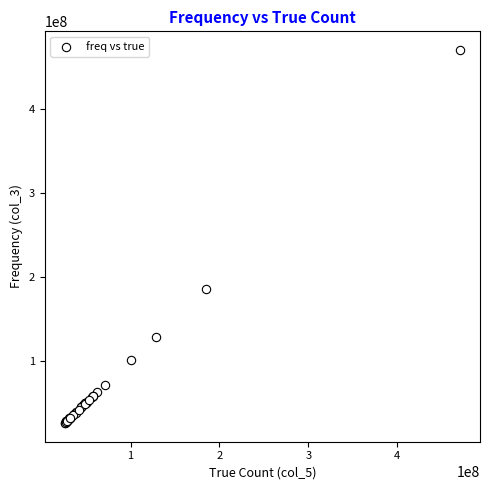

What Y value in the scatter plot is closest to 248353631?

185408236